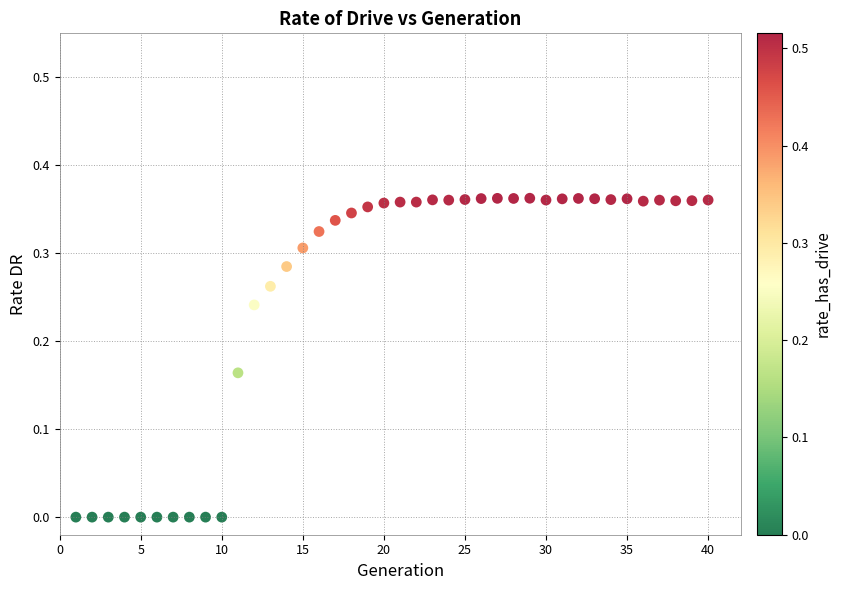

What is the range of X values (max minus min)?

39.0